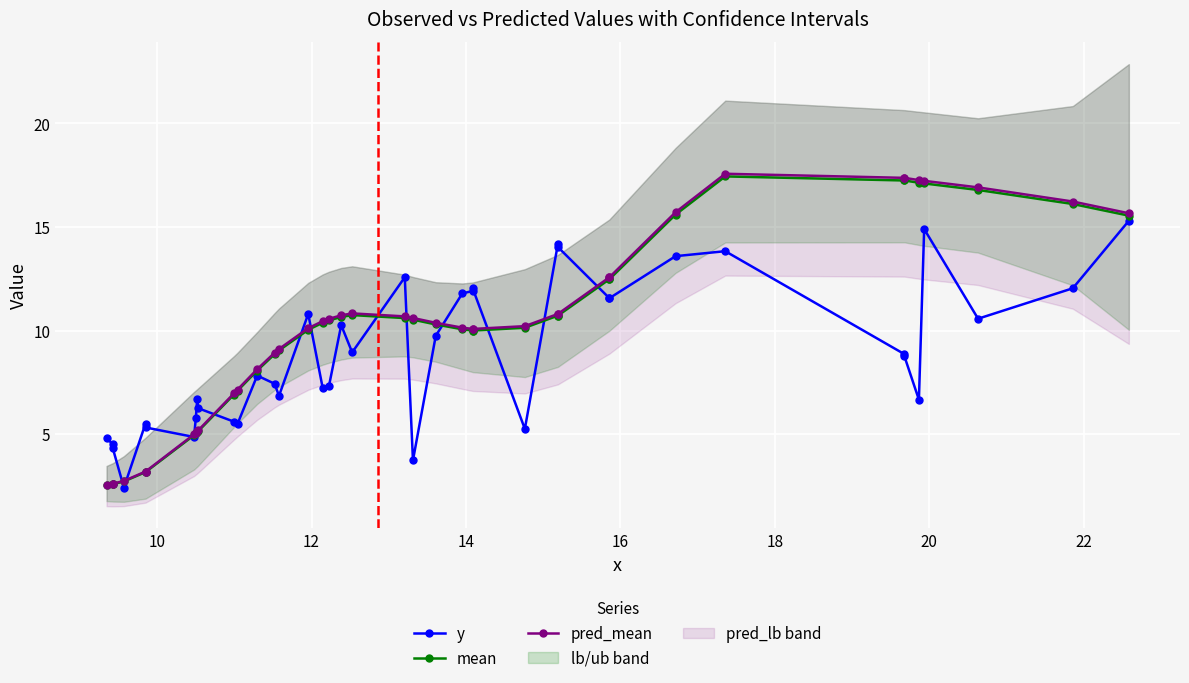

What is the difference between the maximum and minimum values in the pred_mean series?

15.0